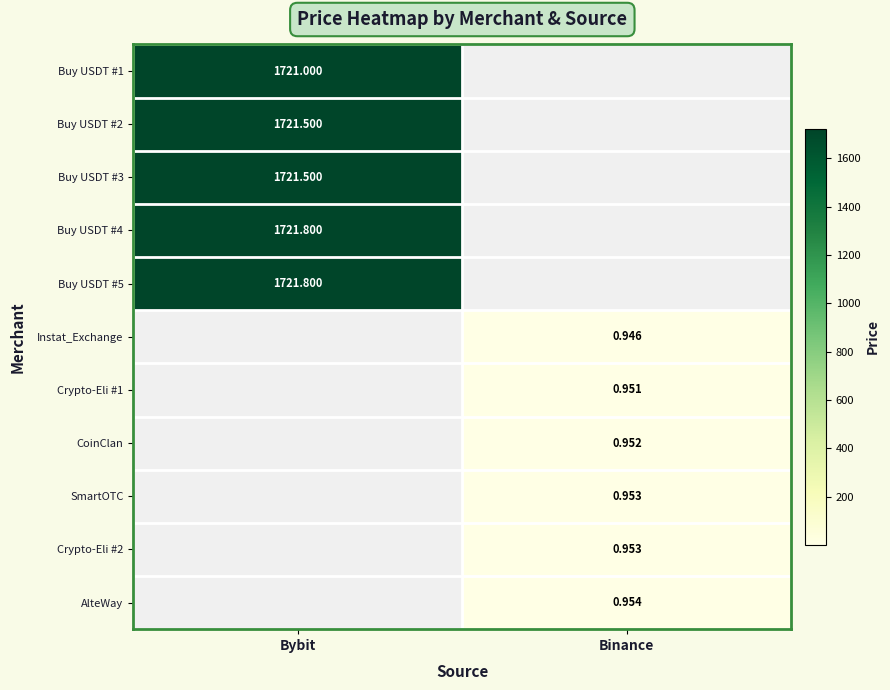

Is the value of Buy USDT #3 at Bybit greater than the value of Buy USDT #5 at Bybit?

No